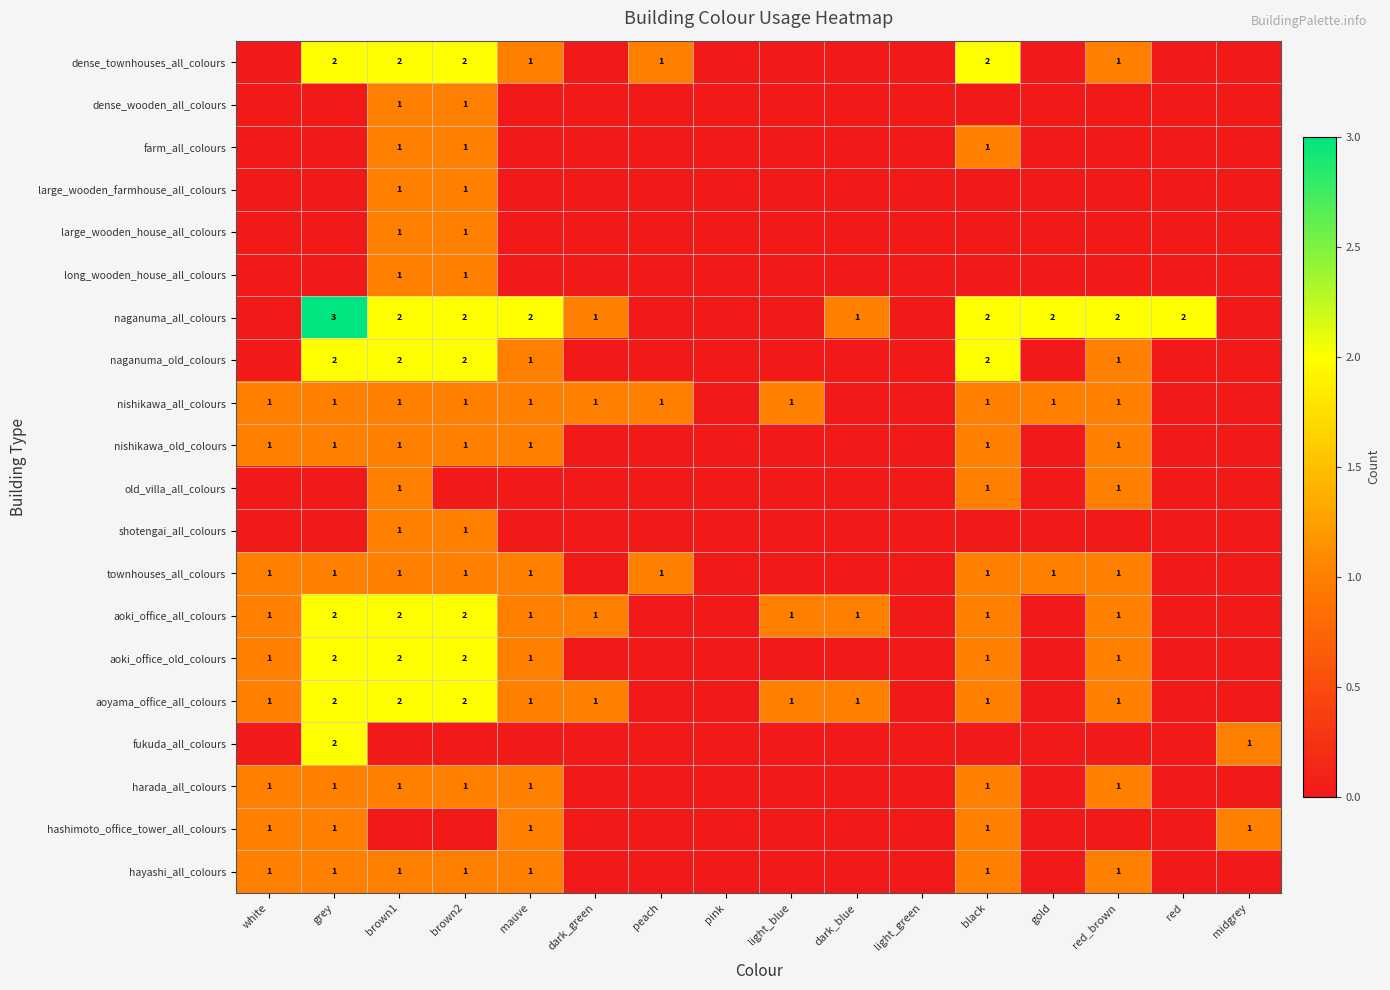

The shotengai_all_colours series shows 1 at brown2. True or false?

True